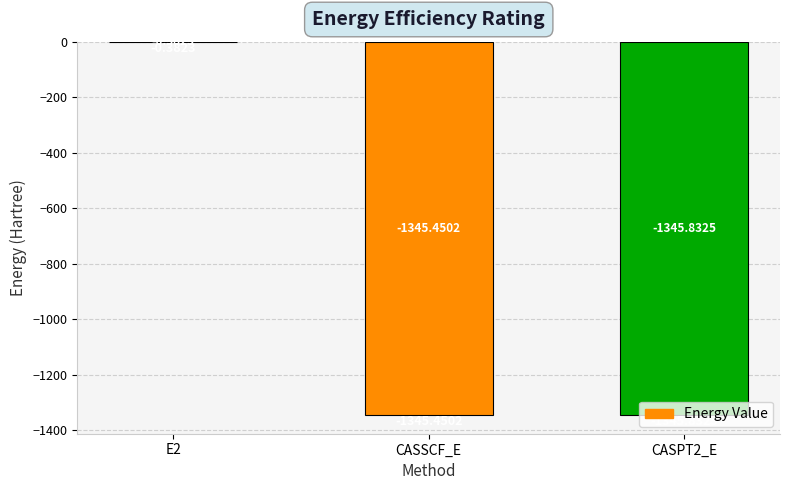

Between CASSCF_E and E2, which is larger?

E2